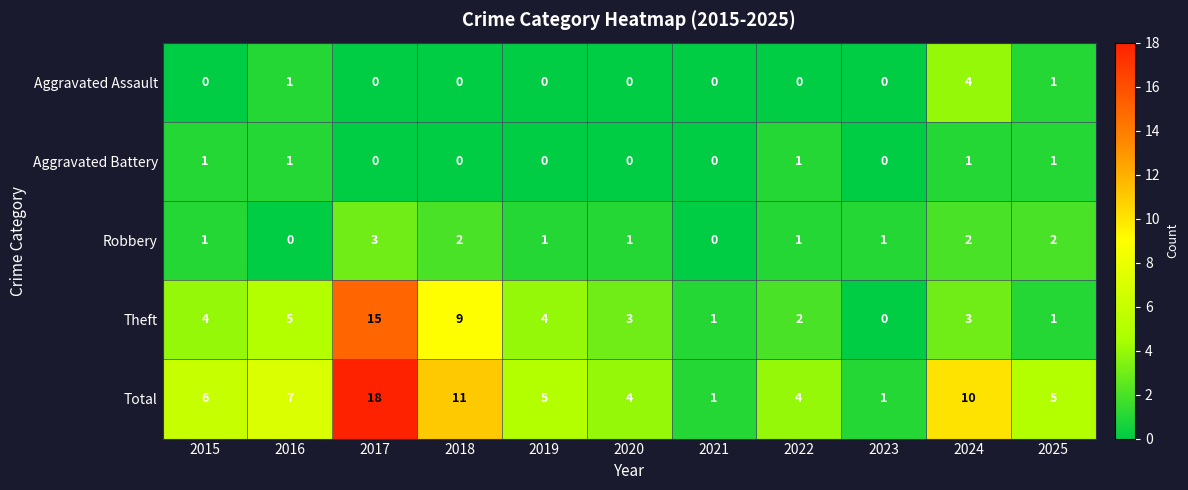

Rank the series by their maximum value, from lowest to highest.

Aggravated Battery, Robbery, Aggravated Assault, Theft, Total